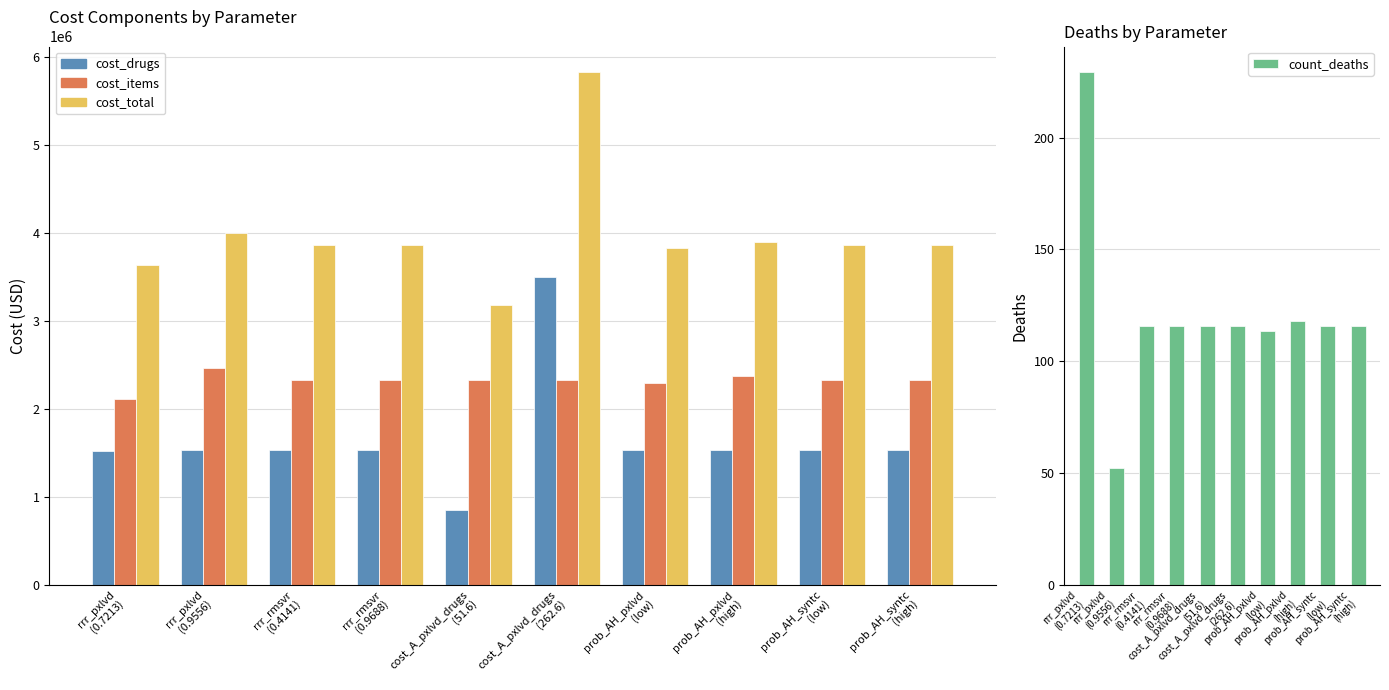

Reading left to right, what are all the values shown in this chart?

cost_drugs: rrr_pxlvd
(0.7213)=1522705.1	rrr_pxlvd
(0.9556)=1538480.4	rrr_rmsvr
(0.4141)=1533587.7	rrr_rmsvr
(0.9688)=1533587.7	cost_A_pxlvd_drugs
(51.6)=853608.2	cost_A_pxlvd_drugs
(262.6)=3497103.1	prob_AH_pxlvd
(low)=1534380.6	prob_AH_pxlvd
(high)=1532774.5	prob_AH_syntc
(low)=1533587.7	prob_AH_syntc
(high)=1533587.7
cost_items: rrr_pxlvd
(0.7213)=2112609.3	rrr_pxlvd
(0.9556)=2467247.5	rrr_rmsvr
(0.4141)=2333211.4	rrr_rmsvr
(0.9688)=2333211.4	cost_A_pxlvd_drugs
(51.6)=2333211.4	cost_A_pxlvd_drugs
(262.6)=2333211.4	prob_AH_pxlvd
(low)=2295107.5	prob_AH_pxlvd
(high)=2370887.3	prob_AH_syntc
(low)=2333211.4	prob_AH_syntc
(high)=2333211.4
cost_total: rrr_pxlvd
(0.7213)=3635314.4	rrr_pxlvd
(0.9556)=4005727.9	rrr_rmsvr
(0.4141)=3866799.1	rrr_rmsvr
(0.9688)=3866799.1	cost_A_pxlvd_drugs
(51.6)=3186819.6	cost_A_pxlvd_drugs
(262.6)=5830314.5	prob_AH_pxlvd
(low)=3829488.0	prob_AH_pxlvd
(high)=3903661.8	prob_AH_syntc
(low)=3866799.1	prob_AH_syntc
(high)=3866799.1
count_deaths: rrr_pxlvd
(0.7213)=229.2	rrr_pxlvd
(0.9556)=52.3	rrr_rmsvr
(0.4141)=115.7	rrr_rmsvr
(0.9688)=115.7	cost_A_pxlvd_drugs
(51.6)=115.7	cost_A_pxlvd_drugs
(262.6)=115.7	prob_AH_pxlvd
(low)=113.3	prob_AH_pxlvd
(high)=118.1	prob_AH_syntc
(low)=115.7	prob_AH_syntc
(high)=115.7